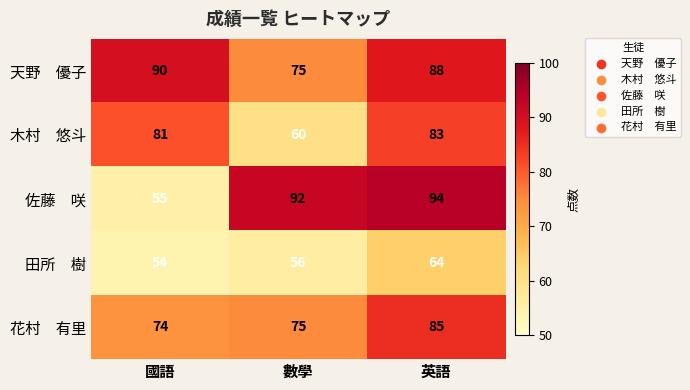

At which category does the chart reach its peak across all series?

英語